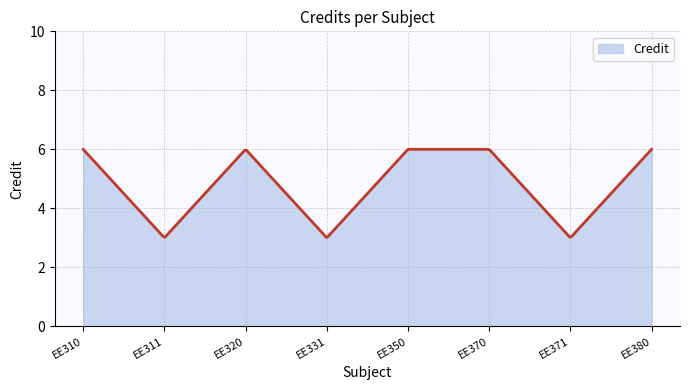

What is the minimum value shown in the chart?

3.0